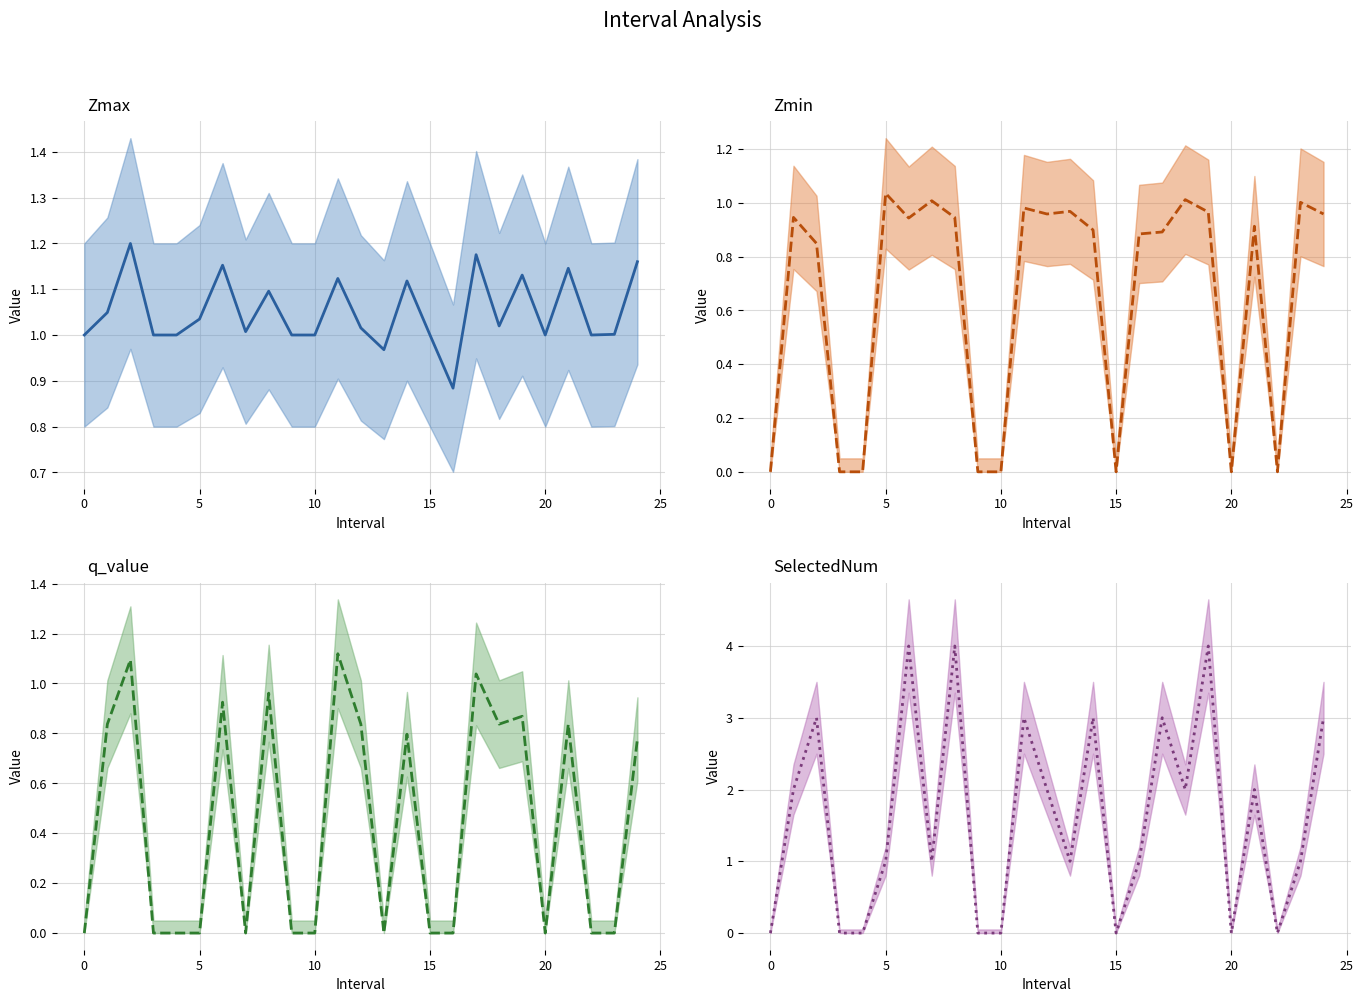

Which has a higher value, 19 or 0?

19